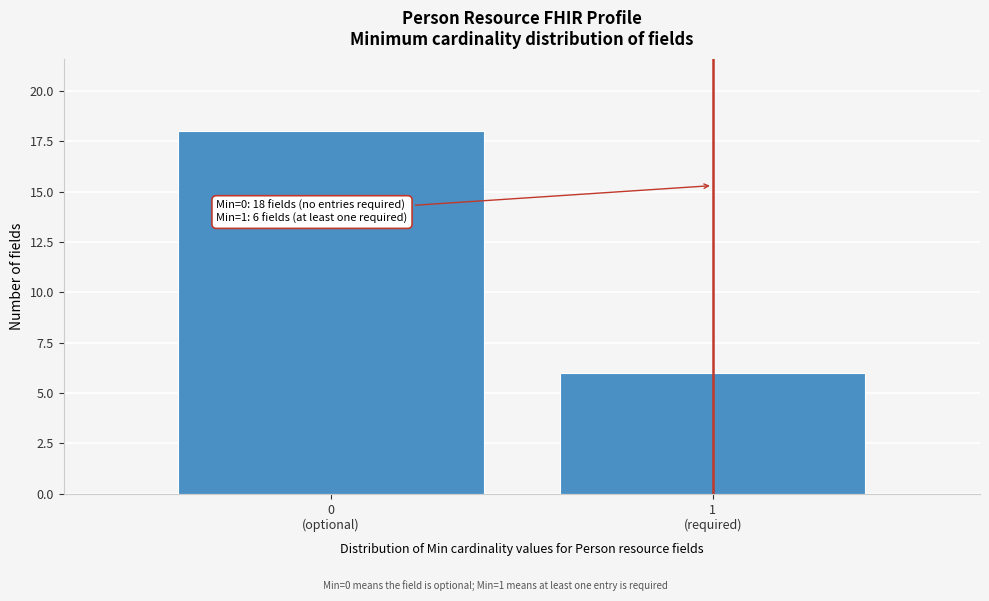

Reading left to right, list all the values displayed in this chart.

18	6